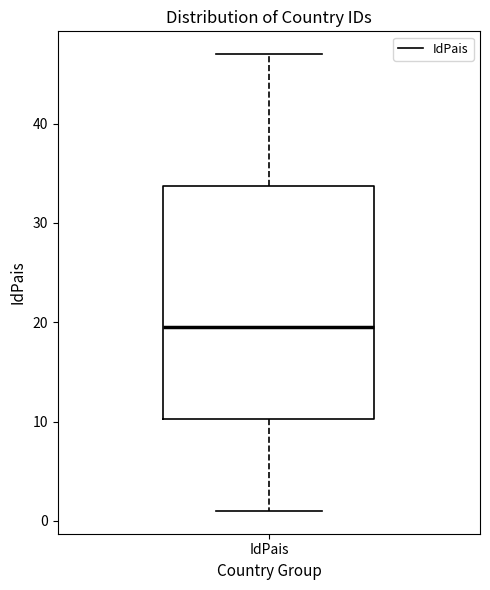

Read this box plot against the y-axis: the position of the median line, the range covered by the box, and the ends of both whiskers. The values are not printed on the chart, so give them approximately, as read against the axis.

median 20, box 10 to 34, whiskers 1 to 47